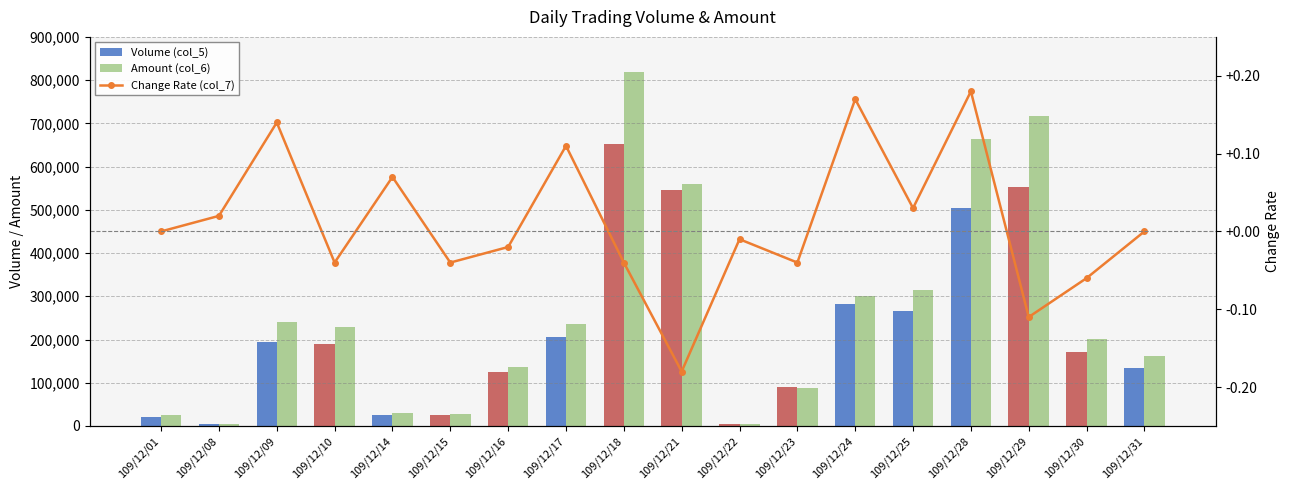

At which label does Volume (col_5) reach its peak?

109/12/18